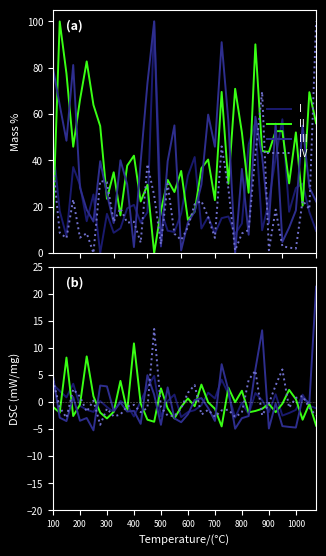

What are all the series names shown in the legend?

I, II, III, IV